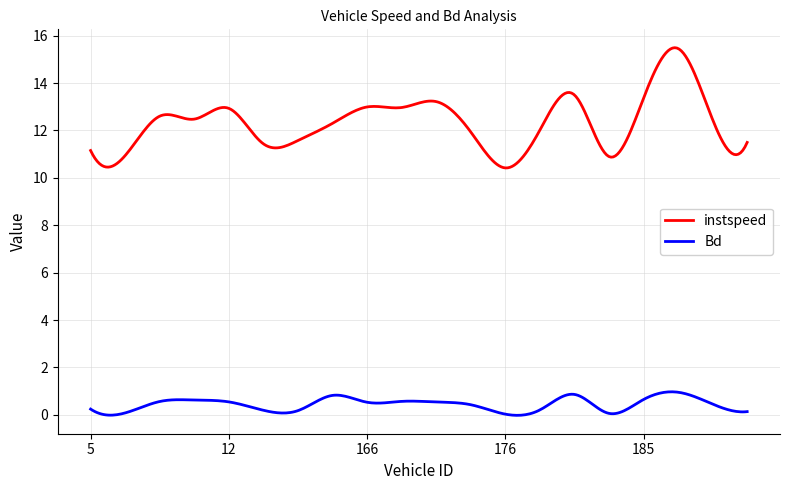

What is the minimum value for instspeed?

10.4